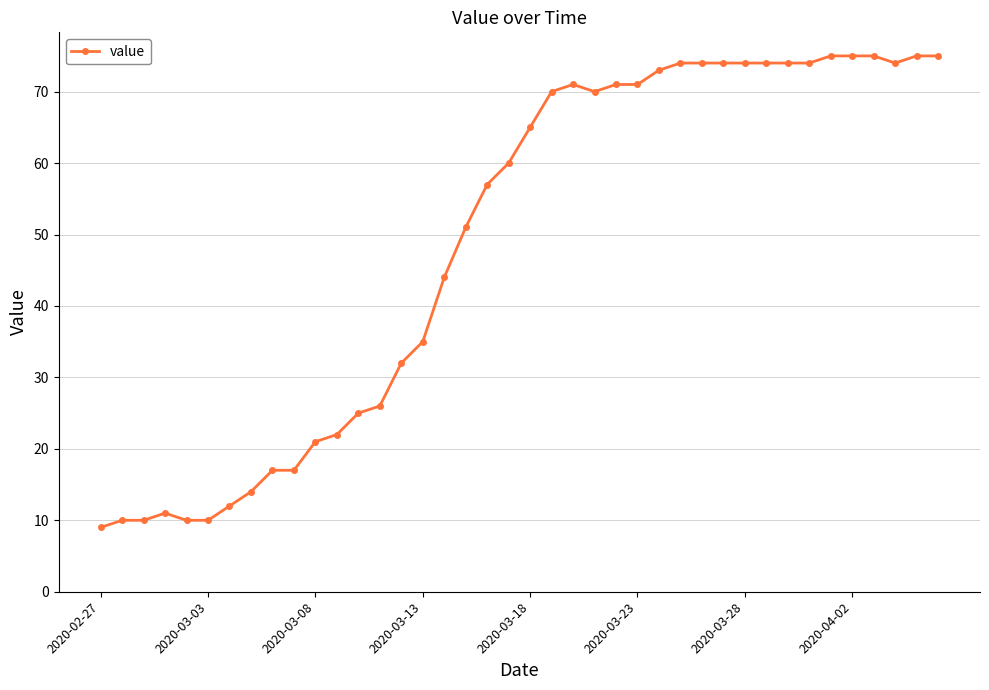

What is the difference between the second highest and second lowest values?

65